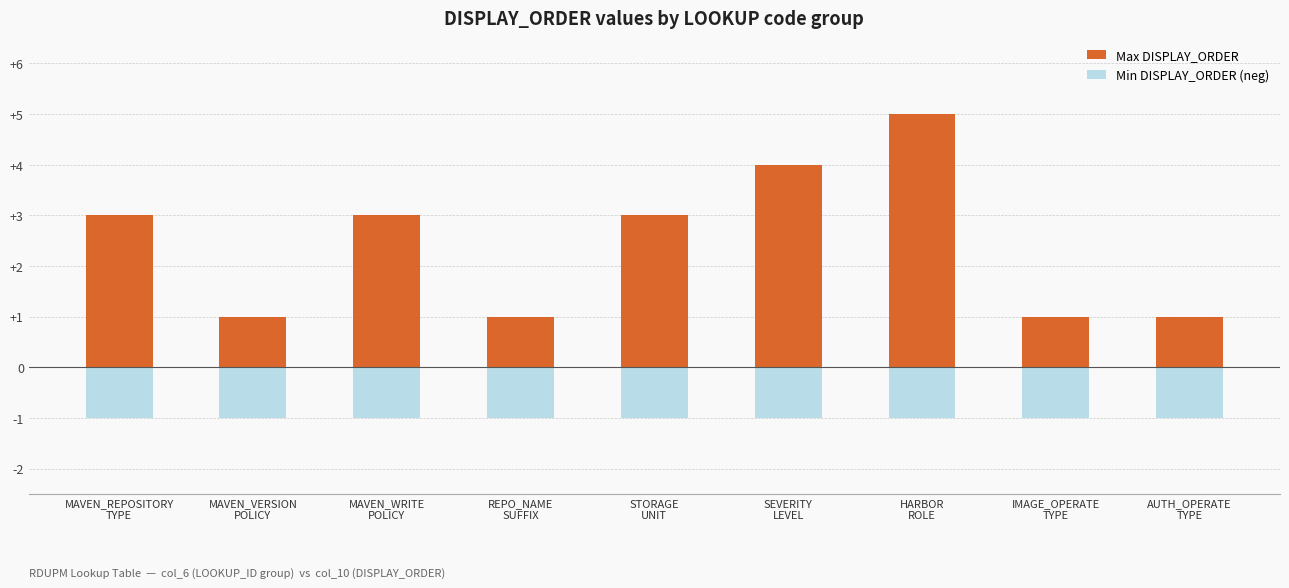

List the series in order of their peak value, highest first.

Max DISPLAY_ORDER, Min DISPLAY_ORDER (neg)